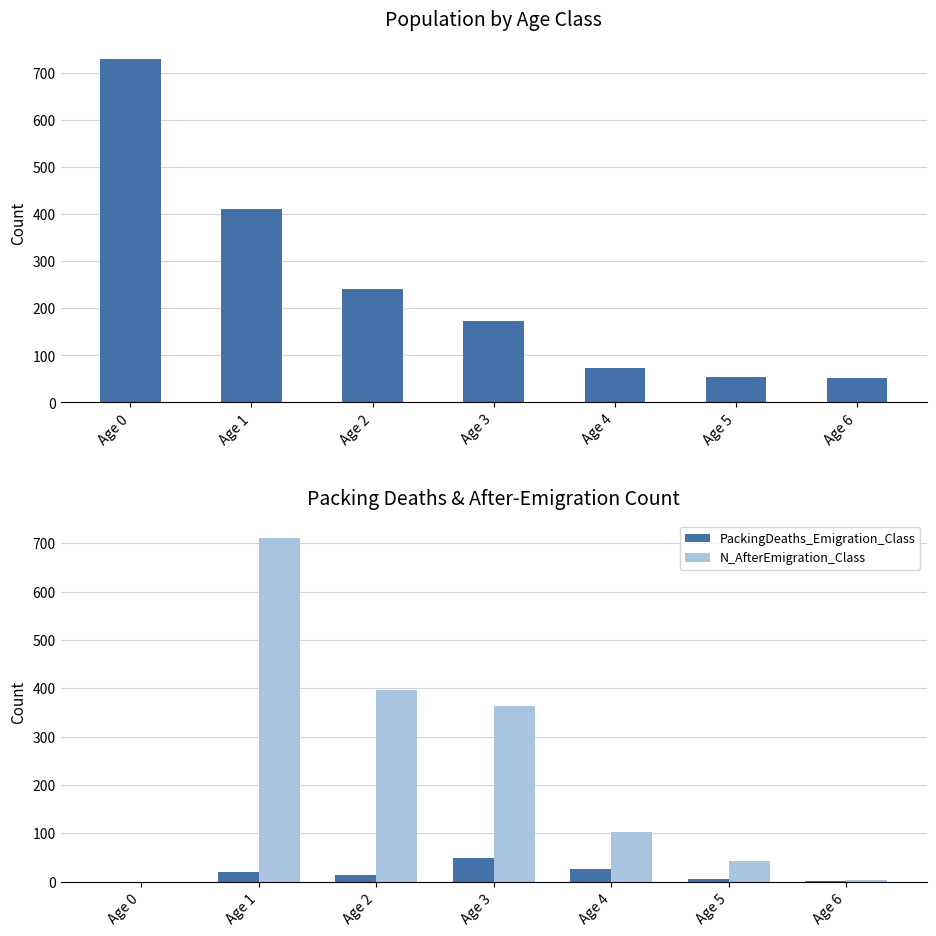

At which label does PackingDeaths_Emigration_Class reach its minimum?

Age 0